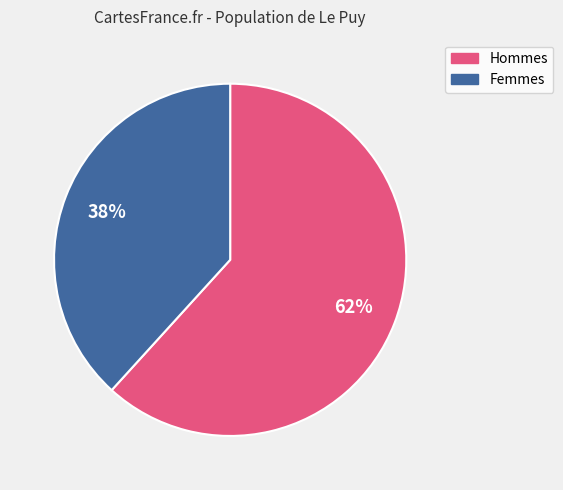

To the nearest percent, what is the average slice percentage?

50%